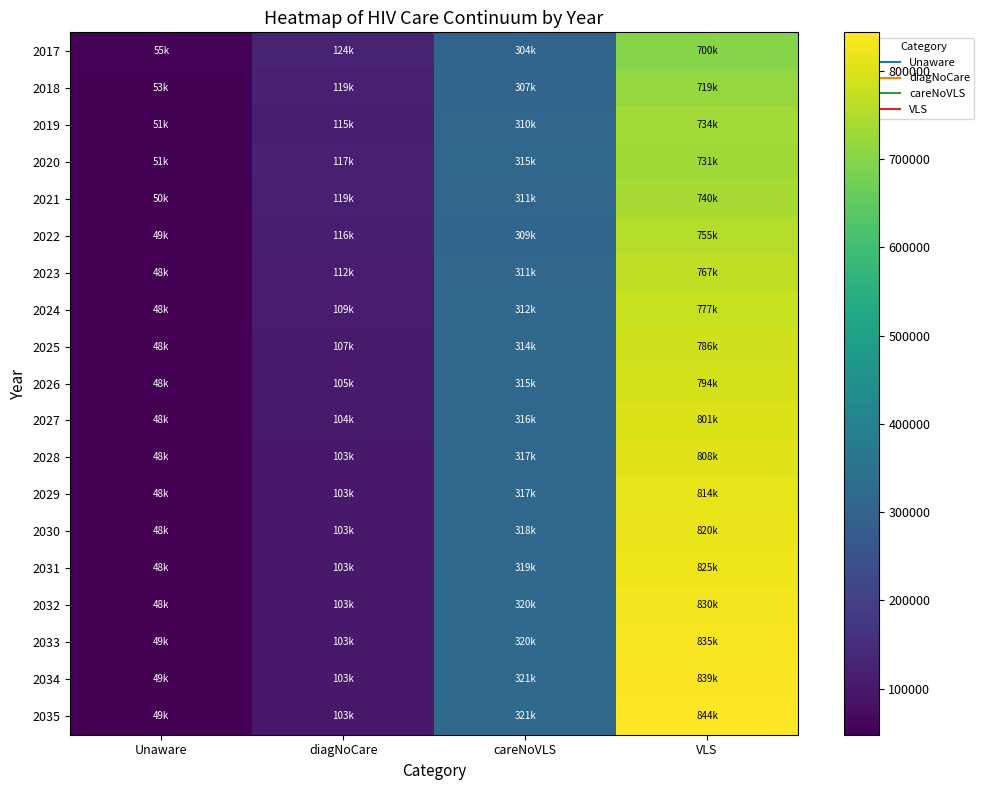

How many distinct data groups are displayed?

19